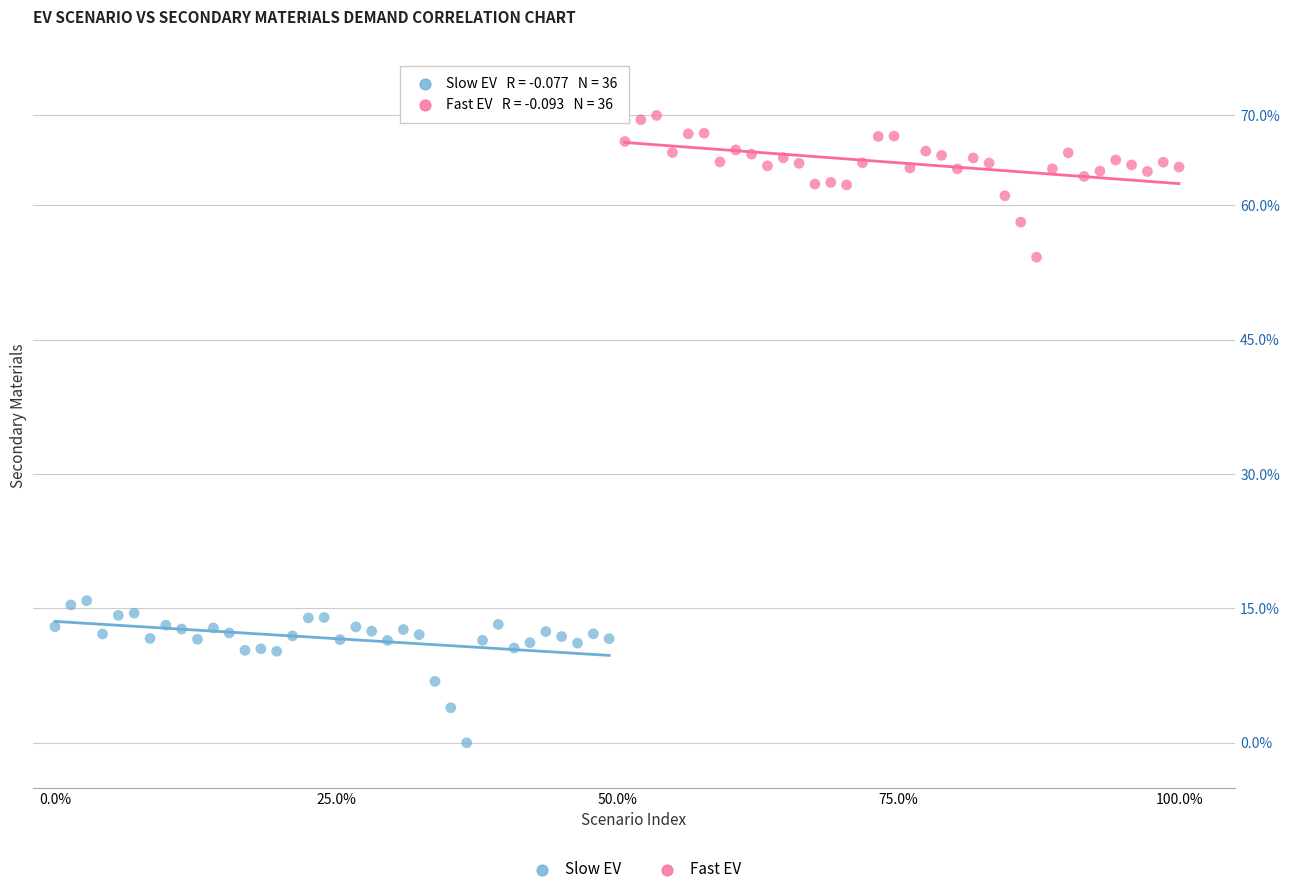

Which series has the widest spread of Y values?

Slow EV